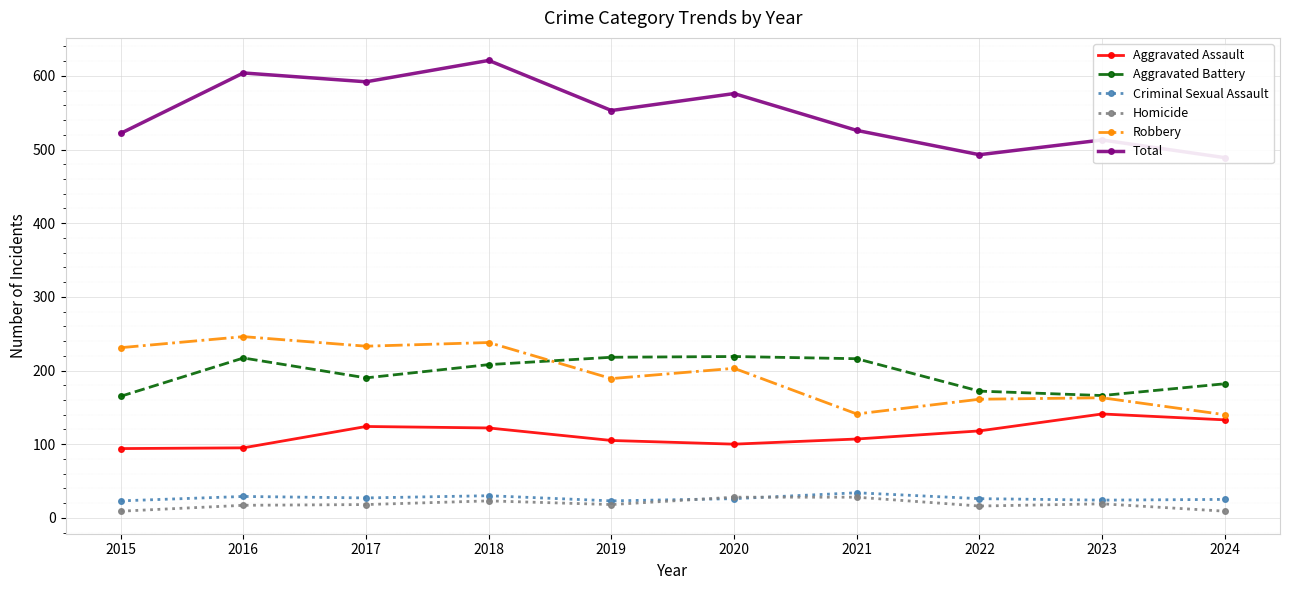

Where is Homicide nearest to the value 18?

2017